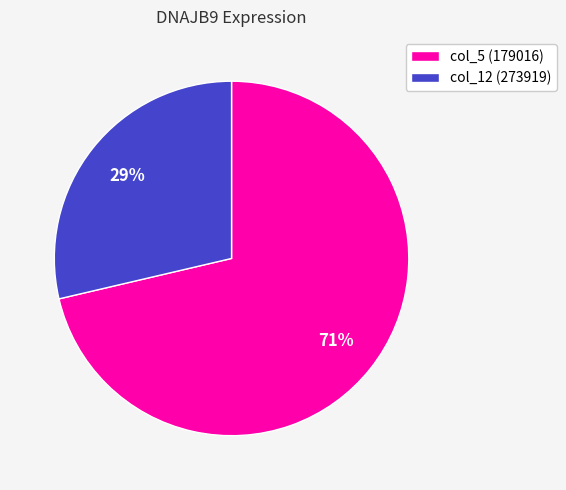

Is there any slice that represents more than half of the pie?

Yes